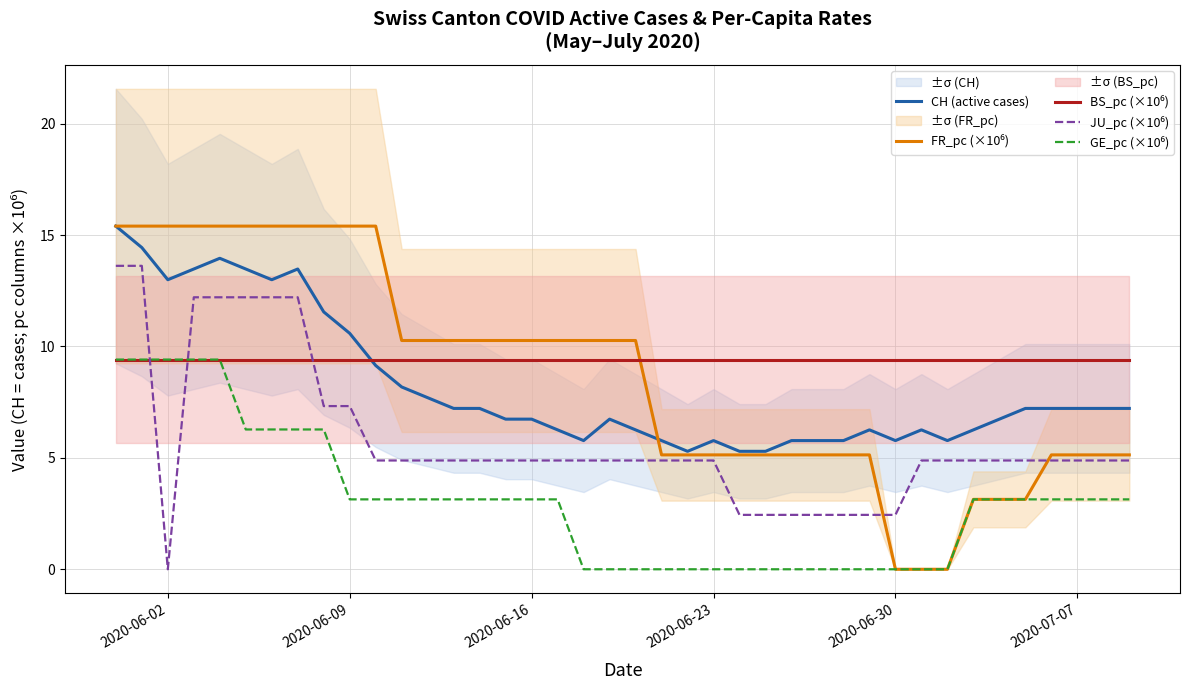

What is the lowest value of the CH (active cases) series?

5.3